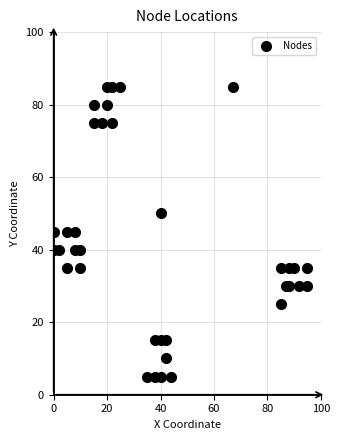

What is the range of X values (max minus min)?

95